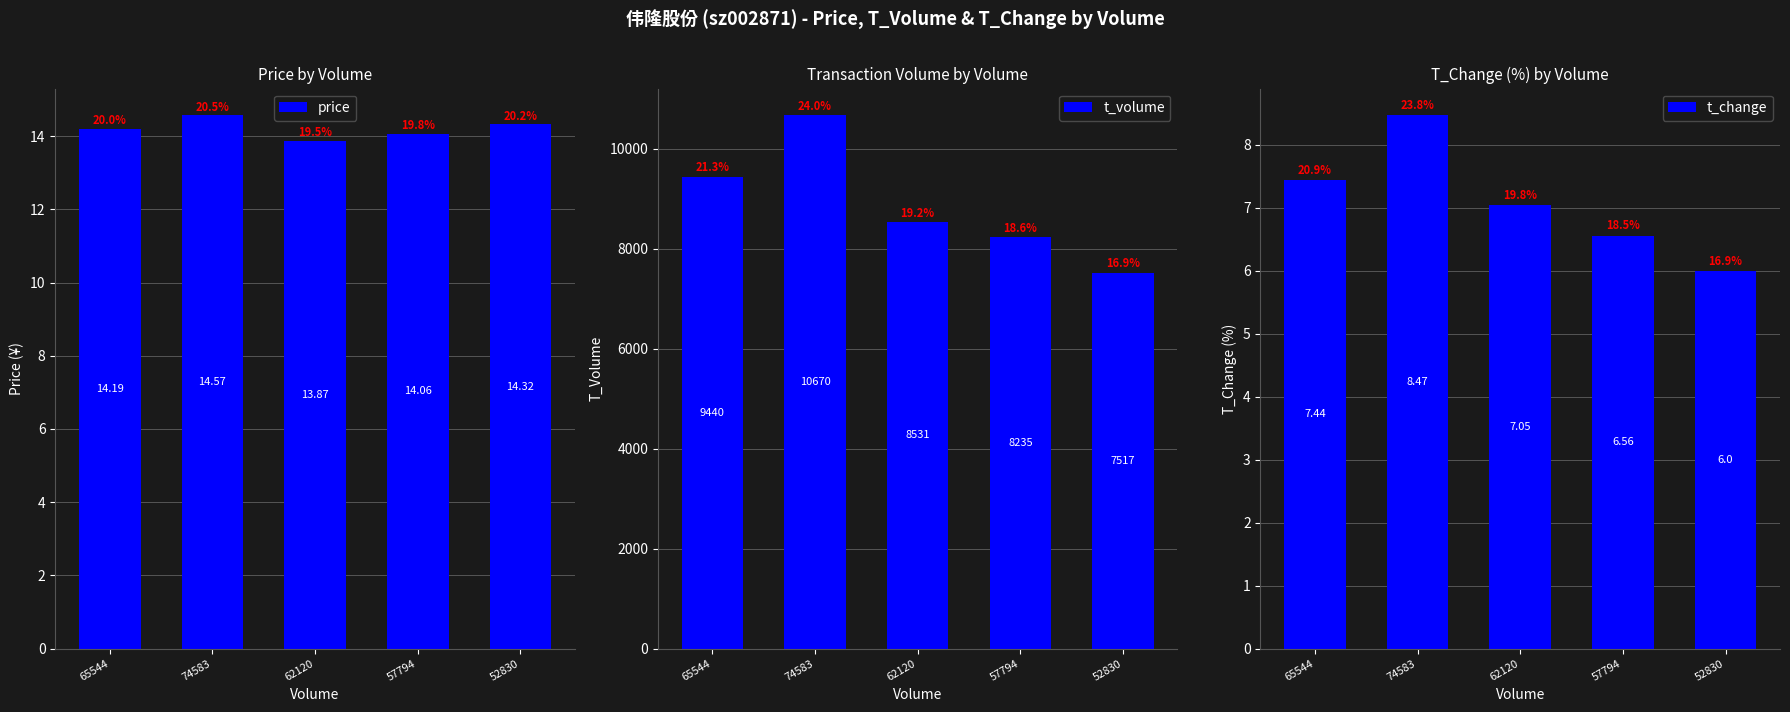

How many data points in price are above 14?

4